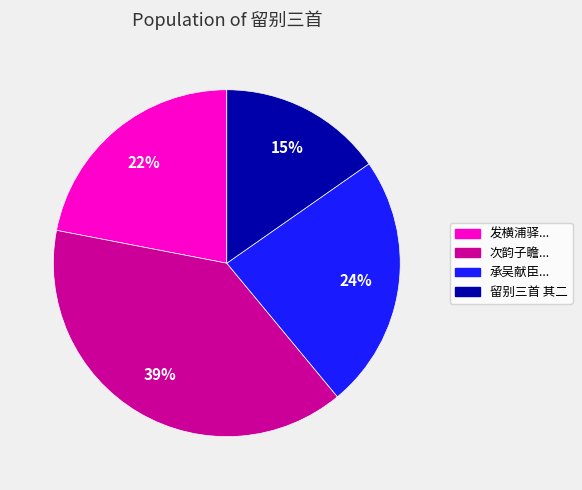

Which category has the biggest portion of the pie?

次韵子瞻...